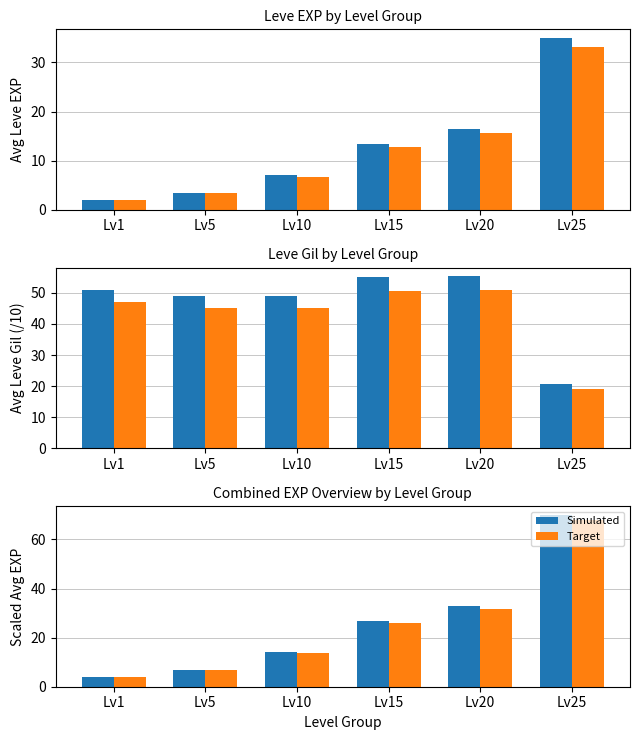

The value of Simulated at Lv5 is 9.1. True or false?

False